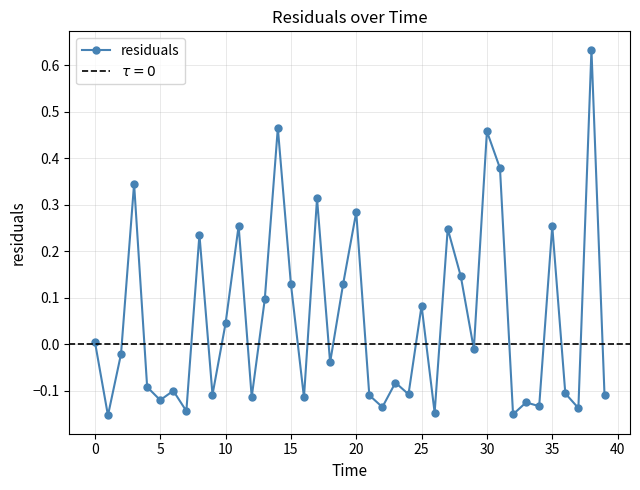

What is the smallest value displayed?

-0.2